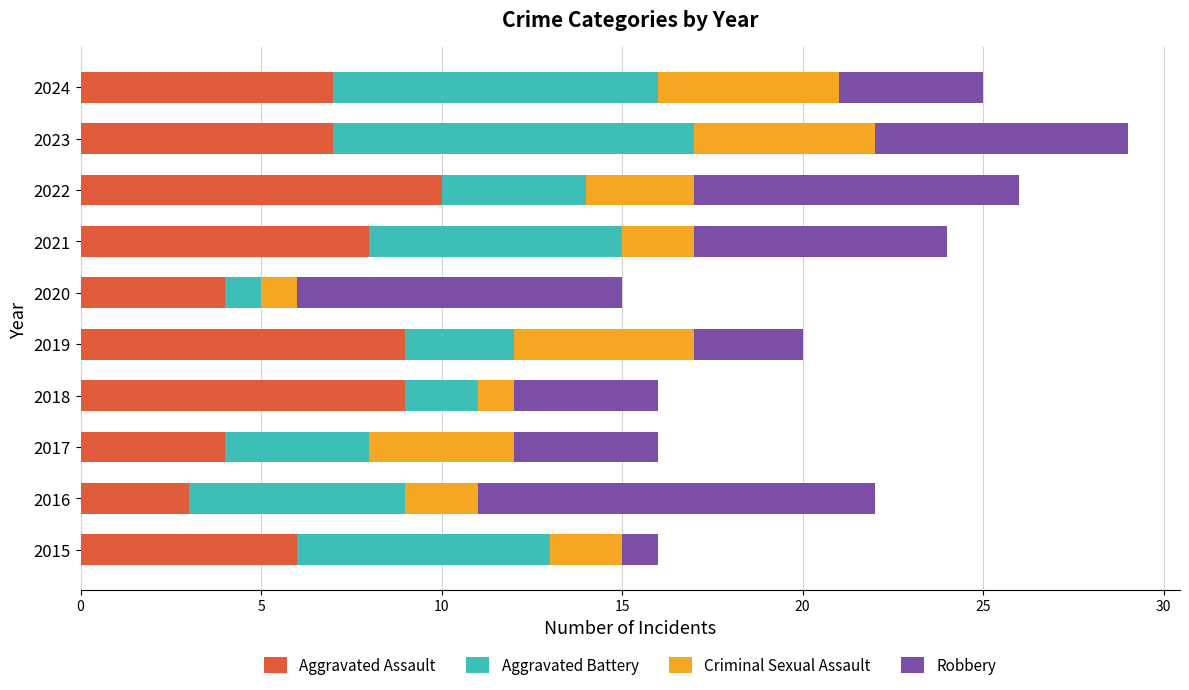

True or false: Aggravated Assault has a value of 4 at 2017.

True